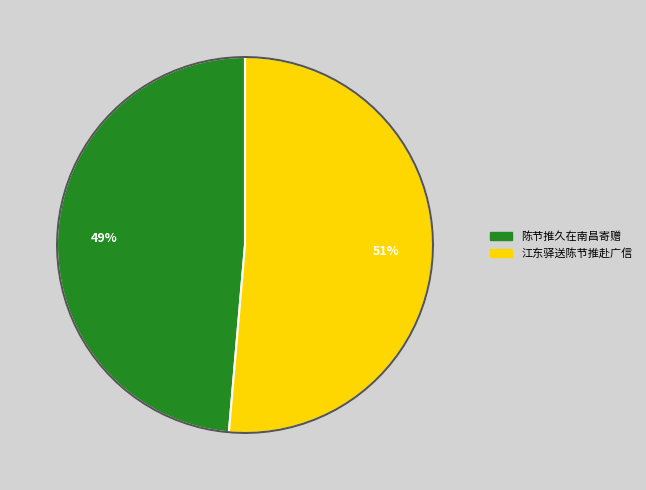

Which slice is the smallest?

陈节推久在南昌寄赠